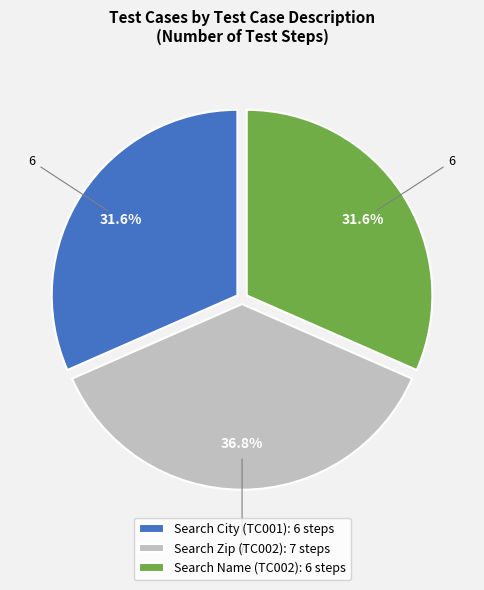

Count the number of slices in the pie.

3